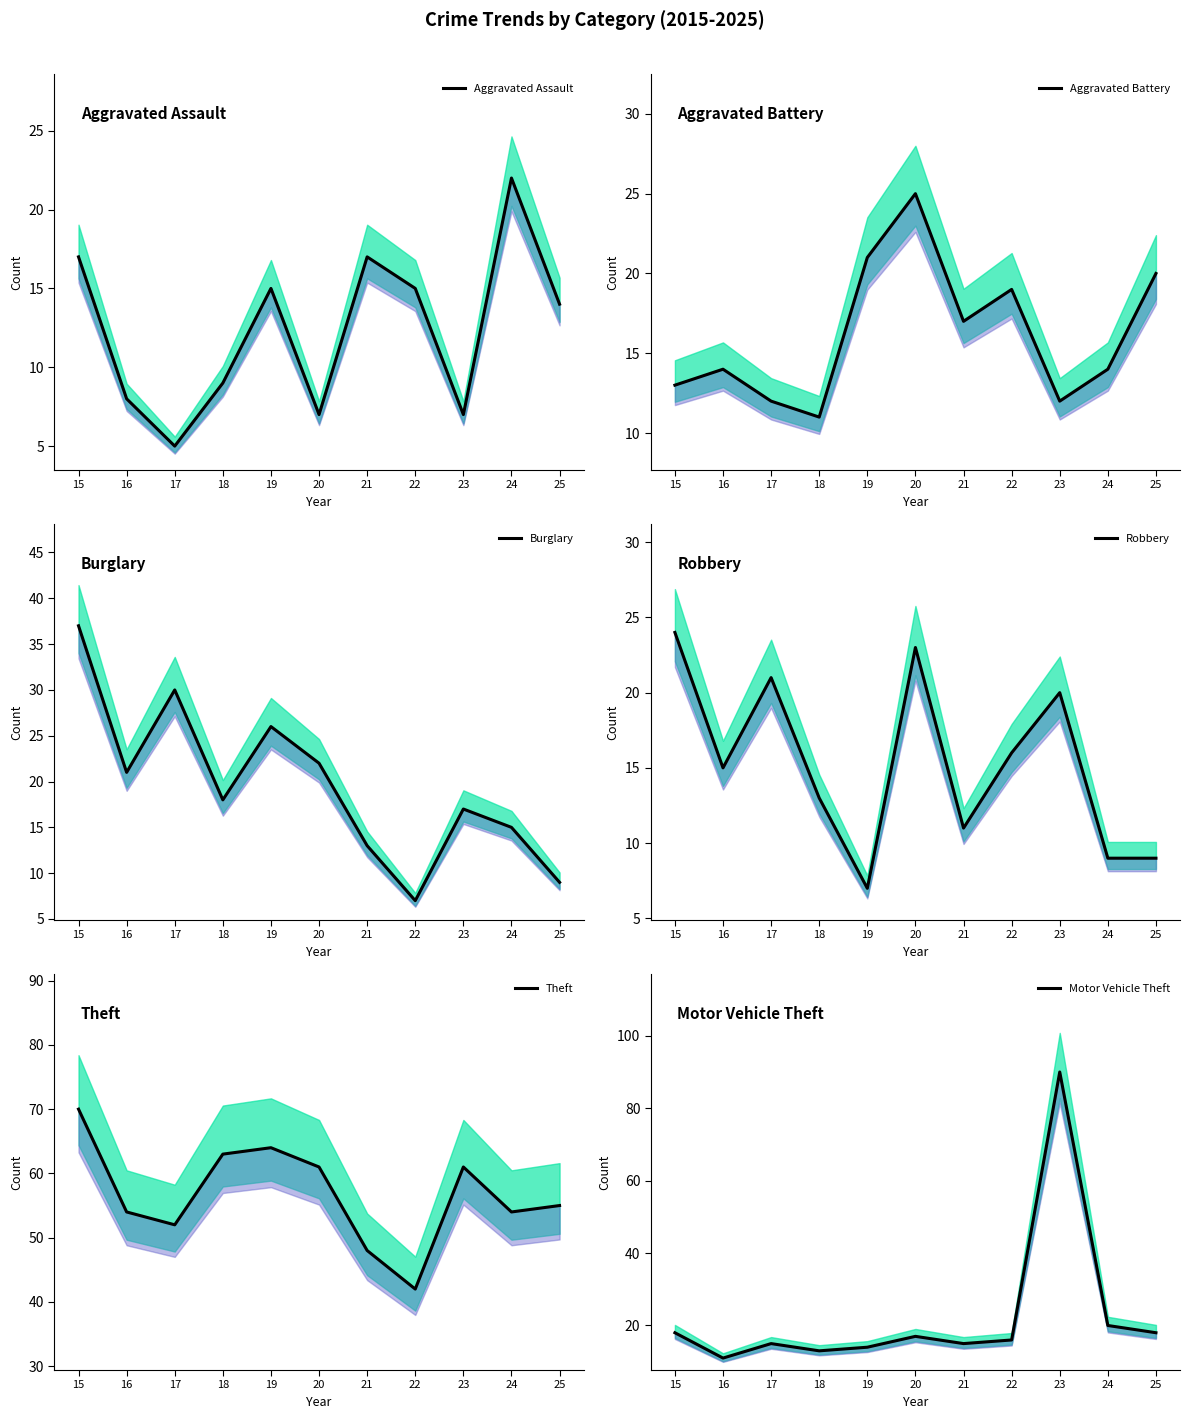

At which label does Aggravated Assault reach its minimum?

17